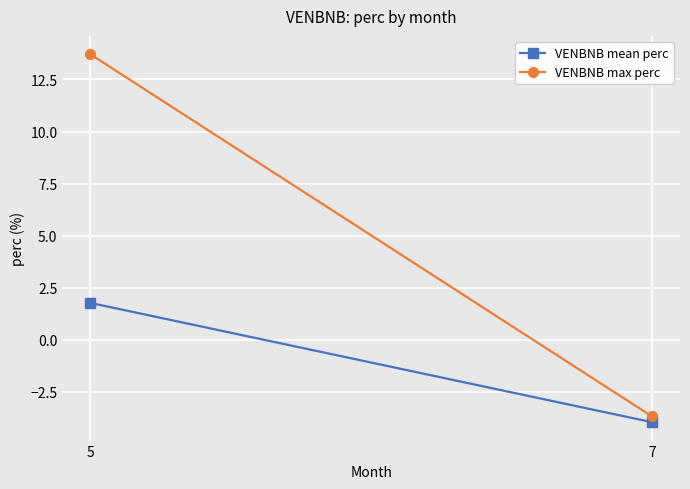

How many values in the VENBNB max perc series are below 13?

1